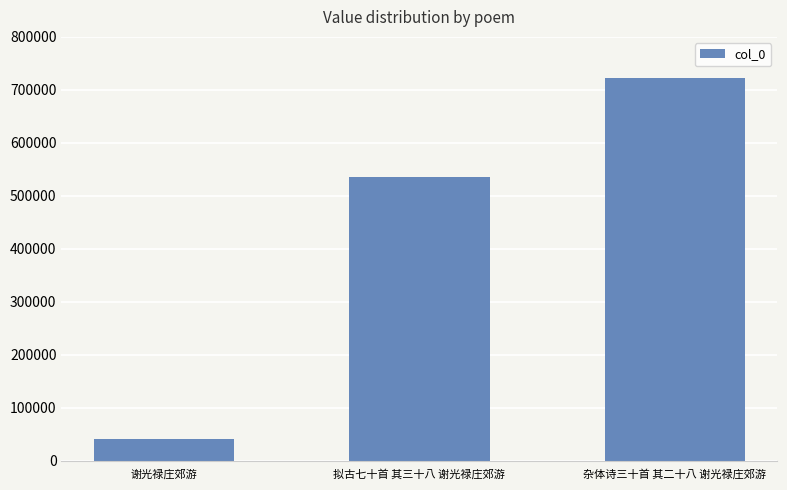

What is the minimum value shown in the chart?

40960